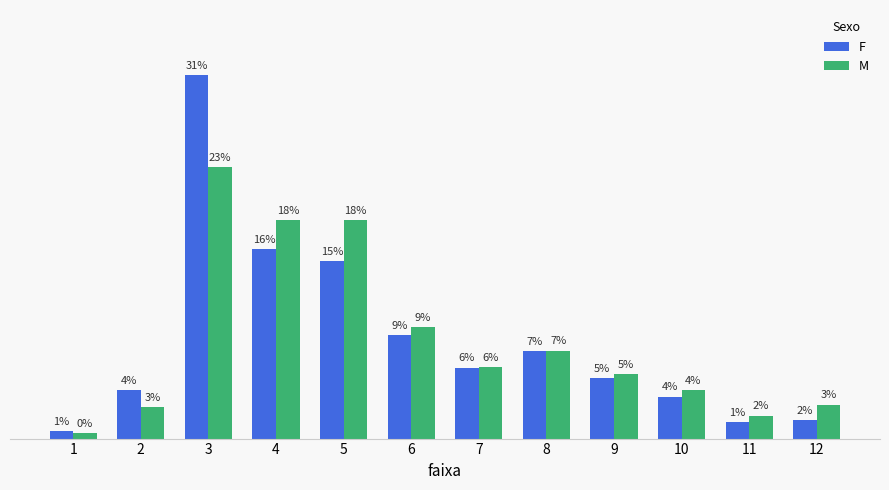

Which series changed the most between 4 and 12?

M